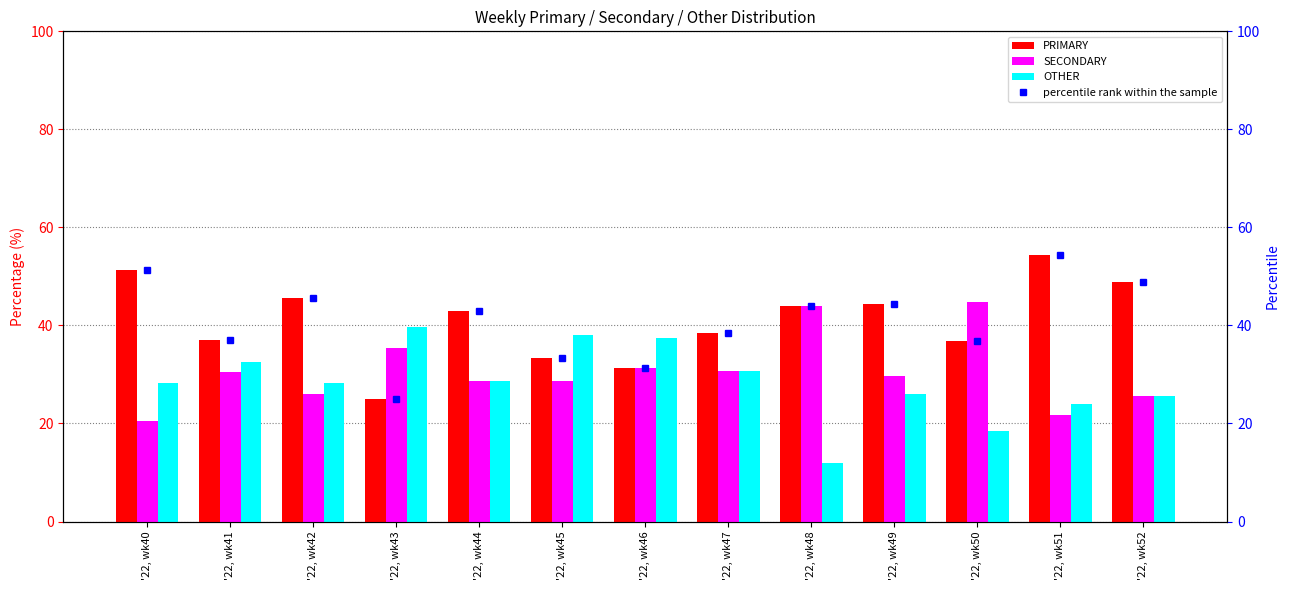

Reading left to right, list all the values displayed in this chart.

PRIMARY: '22, wk40=51.3	'22, wk41=37.0	'22, wk42=45.7	'22, wk43=25.0	'22, wk44=42.9	'22, wk45=33.3	'22, wk46=31.2	'22, wk47=38.5	'22, wk48=44.0	'22, wk49=44.4	'22, wk50=36.8	'22, wk51=54.3	'22, wk52=48.9
SECONDARY: '22, wk40=20.5	'22, wk41=30.4	'22, wk42=26.1	'22, wk43=35.4	'22, wk44=28.6	'22, wk45=28.6	'22, wk46=31.2	'22, wk47=30.8	'22, wk48=44.0	'22, wk49=29.6	'22, wk50=44.7	'22, wk51=21.7	'22, wk52=25.5
OTHER: '22, wk40=28.2	'22, wk41=32.6	'22, wk42=28.3	'22, wk43=39.6	'22, wk44=28.6	'22, wk45=38.1	'22, wk46=37.5	'22, wk47=30.8	'22, wk48=12.0	'22, wk49=25.9	'22, wk50=18.4	'22, wk51=23.9	'22, wk52=25.5
percentile rank within the sample: '22, wk40=51.3	'22, wk41=37.0	'22, wk42=45.7	'22, wk43=25.0	'22, wk44=42.9	'22, wk45=33.3	'22, wk46=31.2	'22, wk47=38.5	'22, wk48=44.0	'22, wk49=44.4	'22, wk50=36.8	'22, wk51=54.3	'22, wk52=48.9